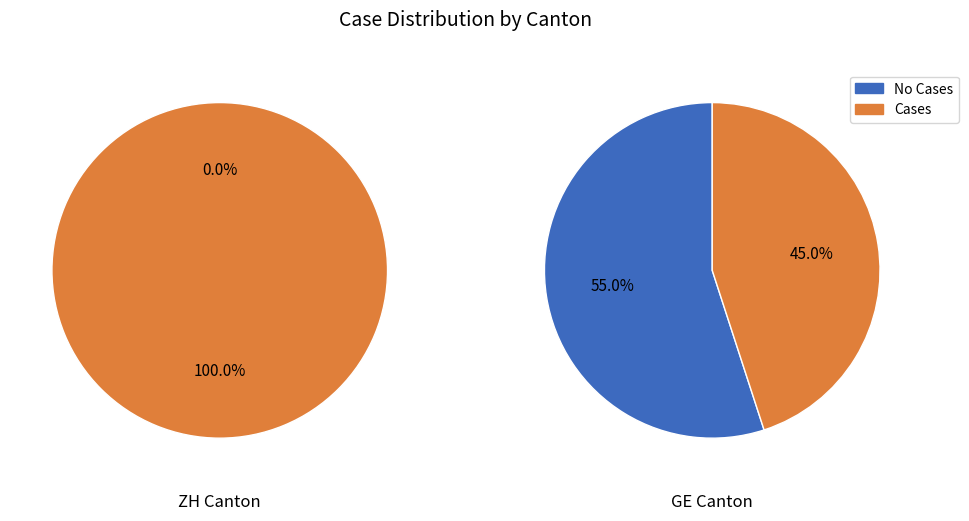

Is the sum of 5 and 20 greater than half?

No